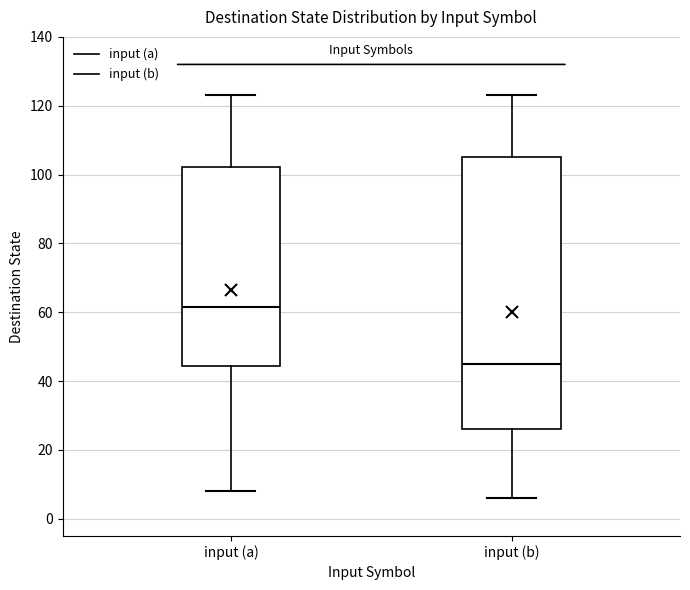

Reading left to right, transcribe this box plot: for each box, give where its median line is, the range the box spans, and where its two whiskers end, as read against the y-axis. The values are not printed on the chart, so give them approximately, as read against the axis.

input (a): median 62, box 44 to 102, whiskers 8 to 124
input (b): median 46, box 26 to 106, whiskers 6 to 124